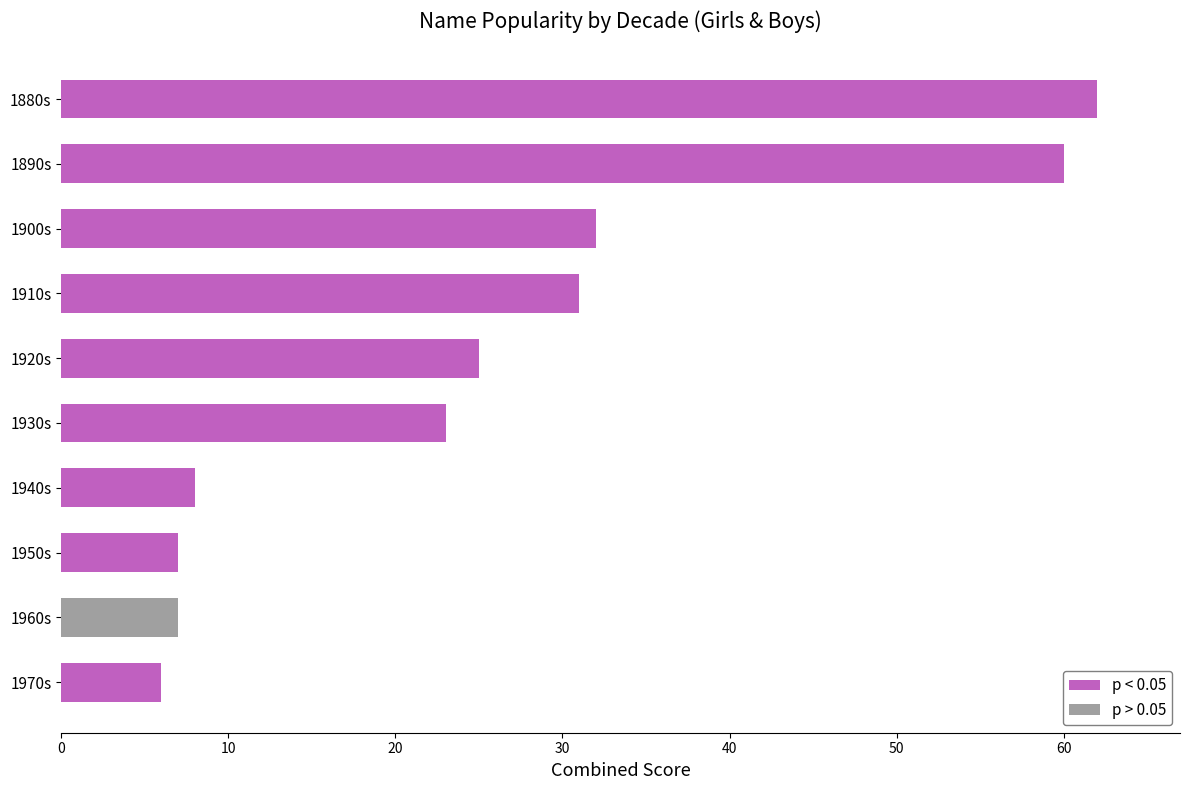

At which category does the chart reach its peak across all series?

1880s